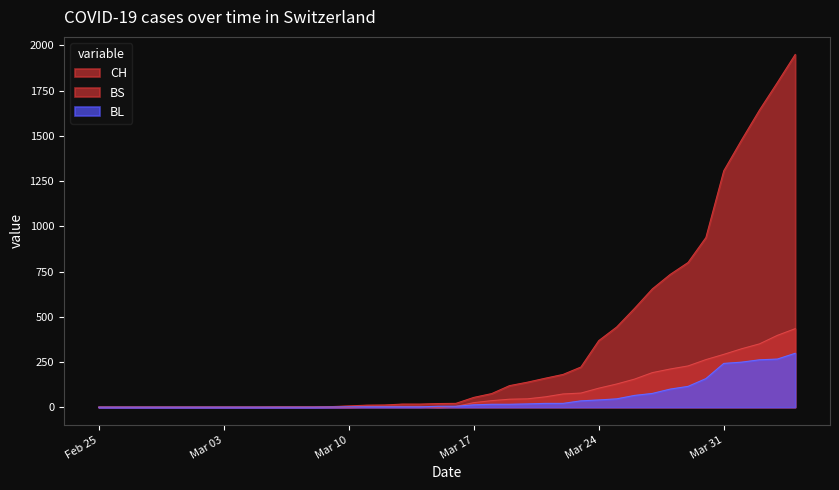

What are all the series names shown in the legend?

CH, BS, BL